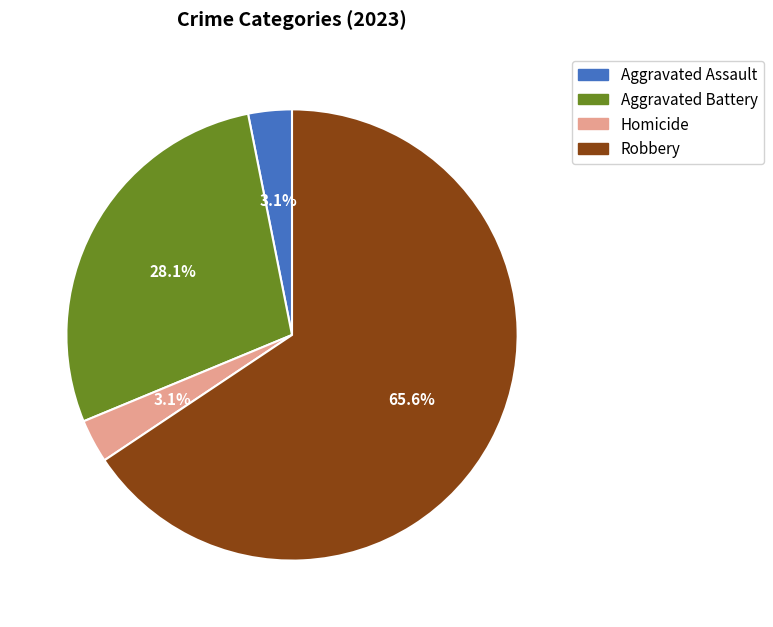

Which category has the biggest portion of the pie?

Robbery